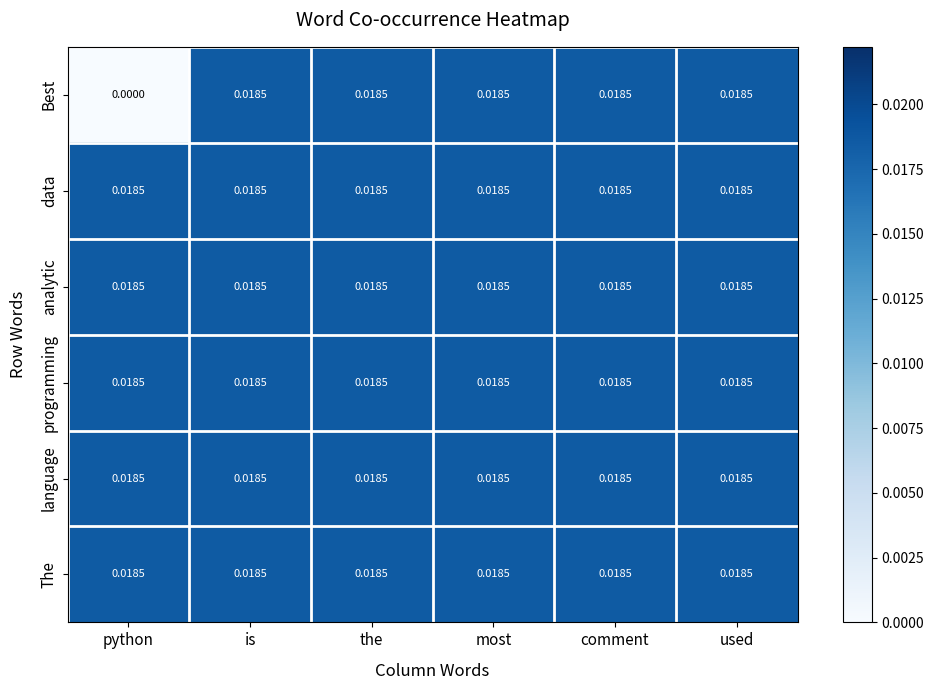

Which series has the largest range (max minus min)?

Best